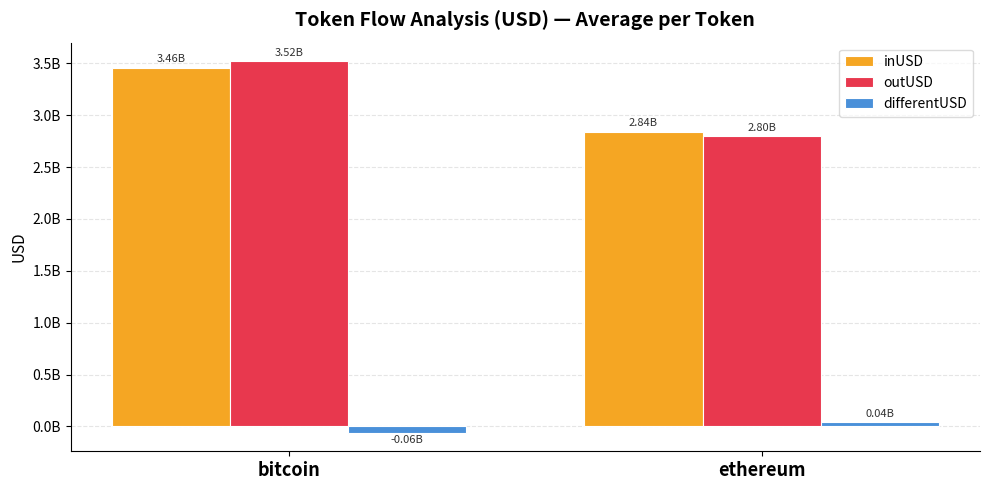

What is the label of the 2nd bar from the left?

ethereum